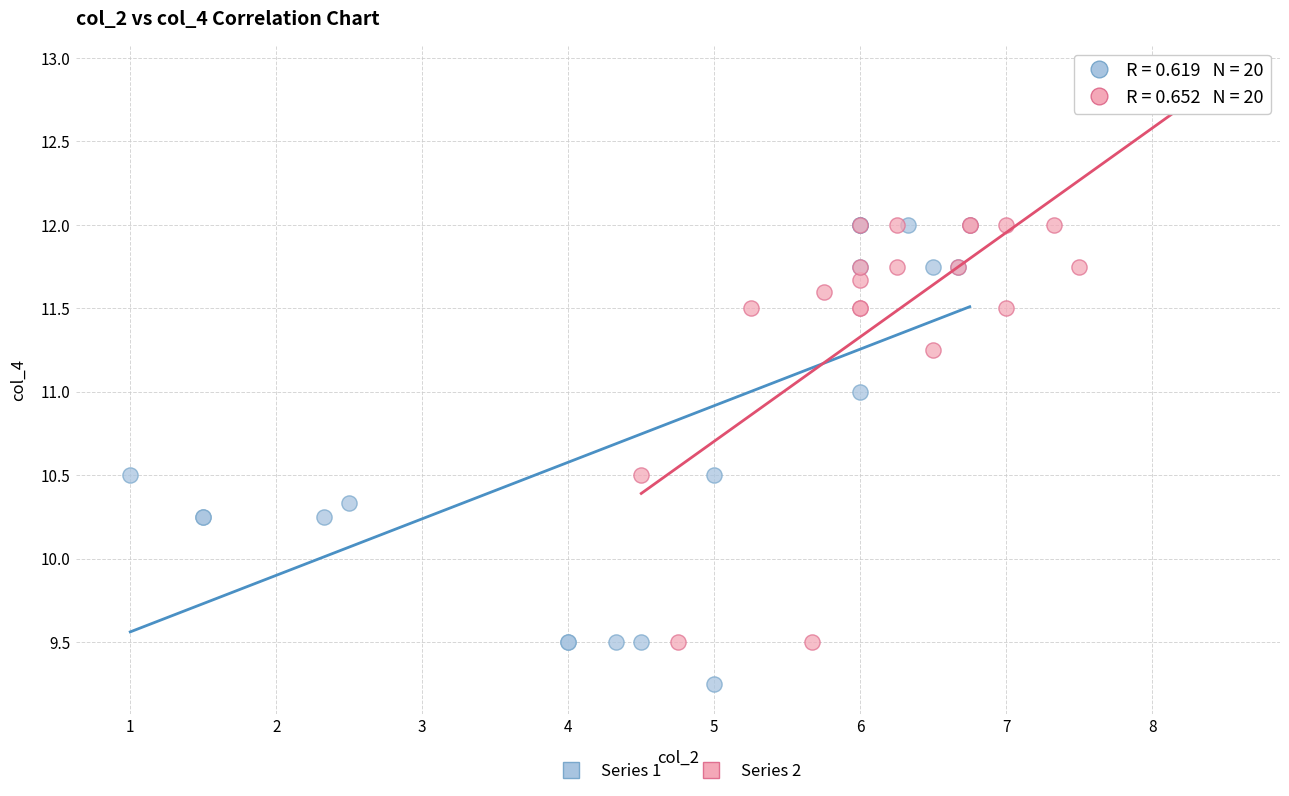

Which series has the largest Y range (max minus min)?

Series 1